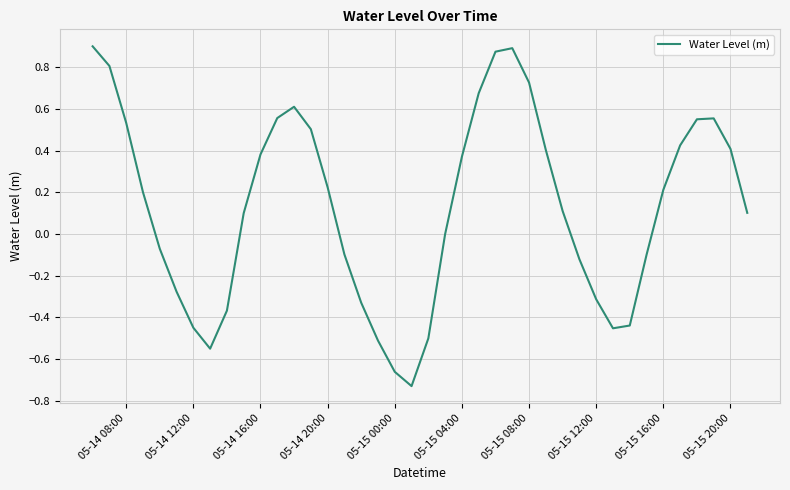

What is the difference between the maximum and minimum values?

1.6